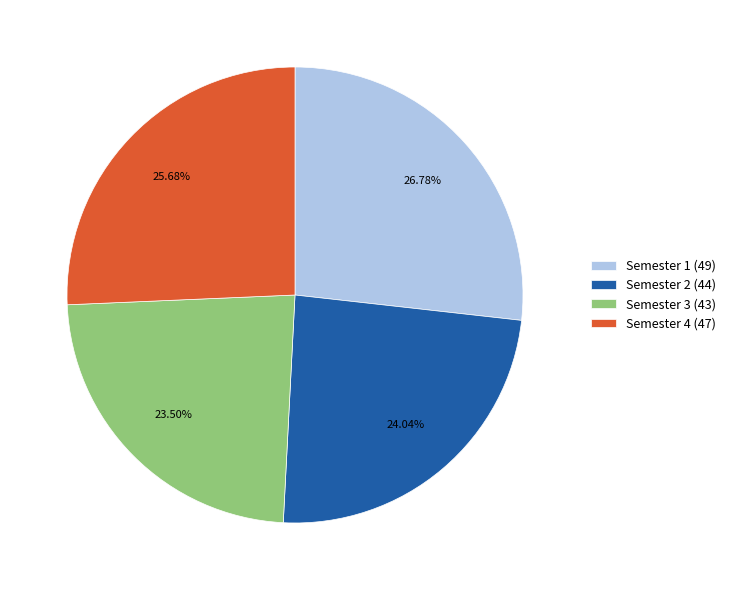

How much of the chart is everything except Semester 1?

73.2%